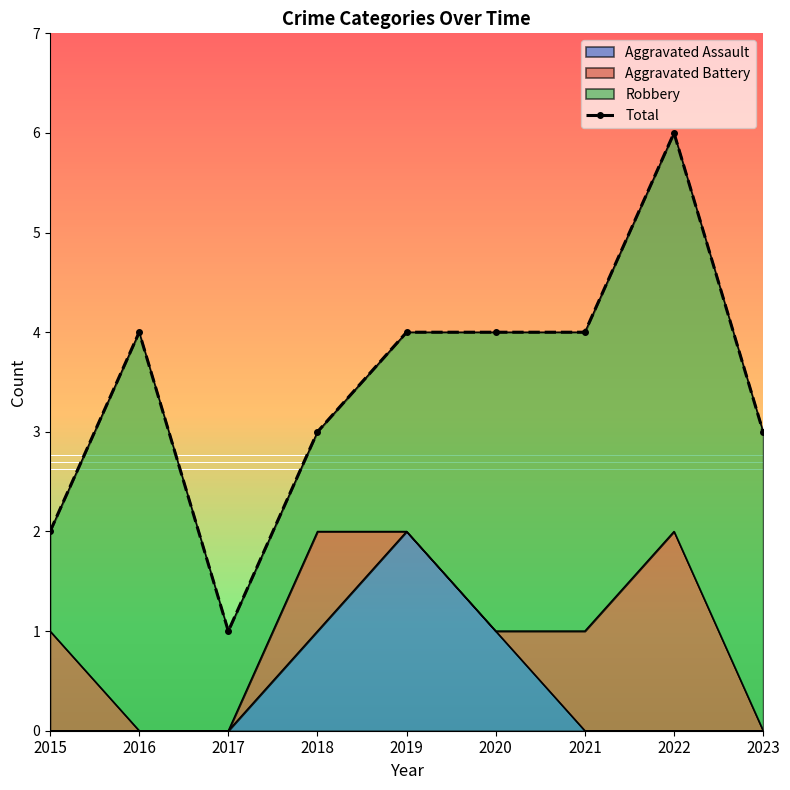

What is the change in value from 2016 to 2018?

-1